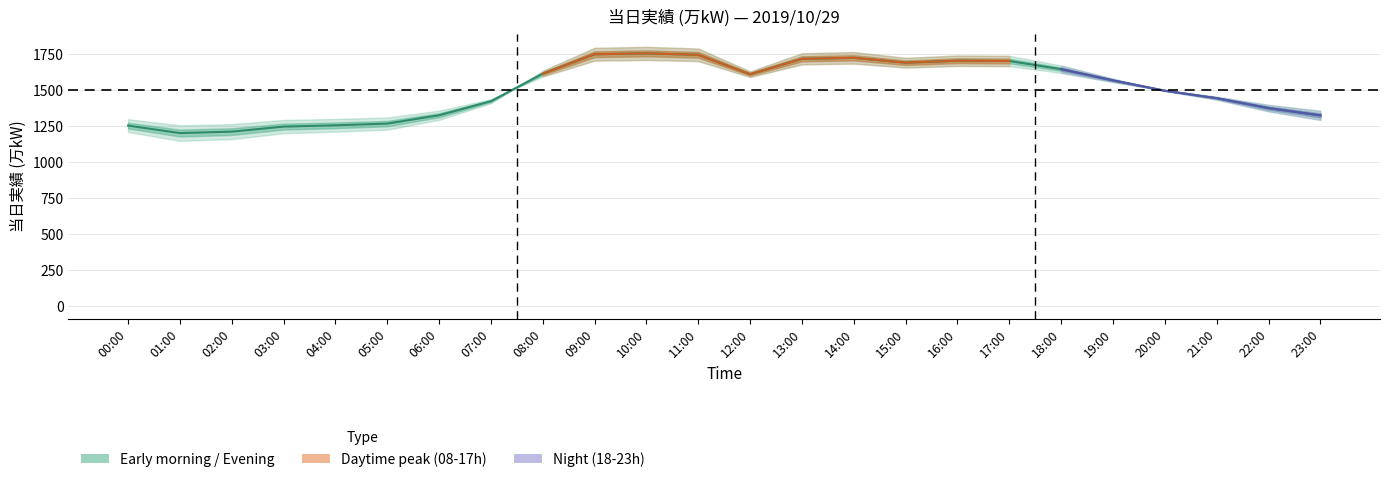

What is the change in value from 11:00 to 22:00?

-371